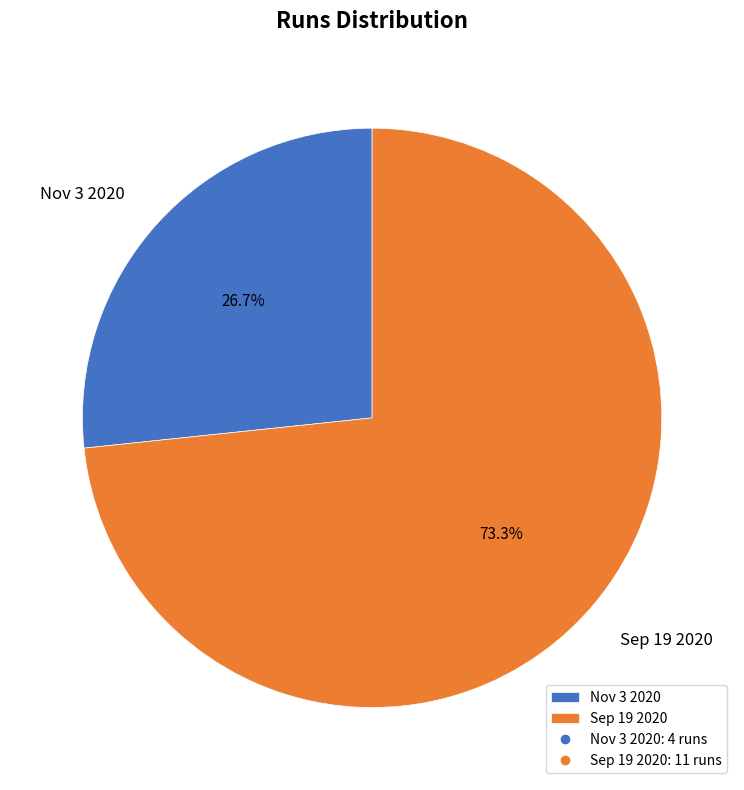

How many segments does this pie chart have?

2